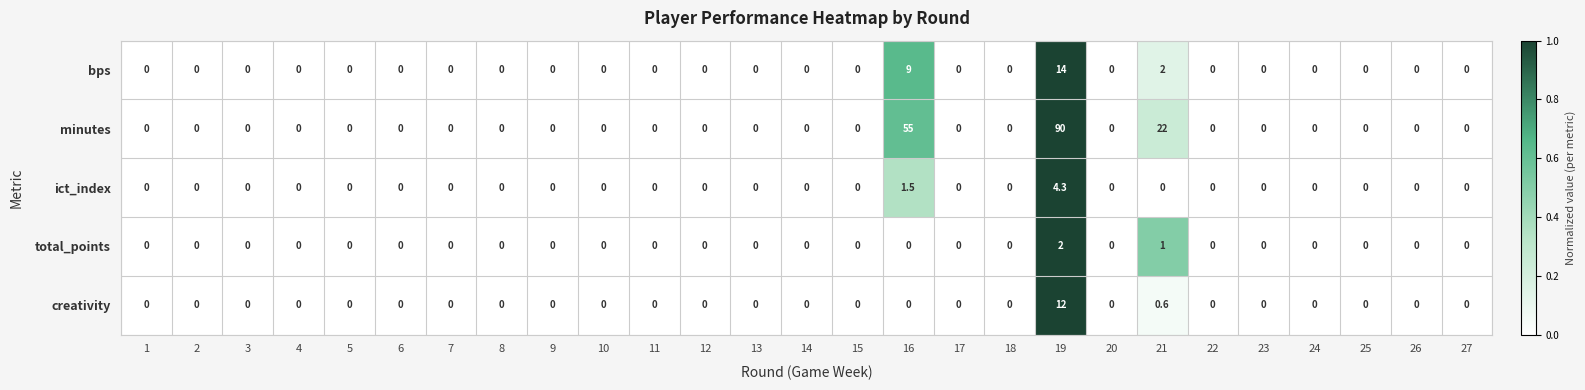

Rank the series by their maximum value, from highest to lowest.

minutes, bps, creativity, ict_index, total_points